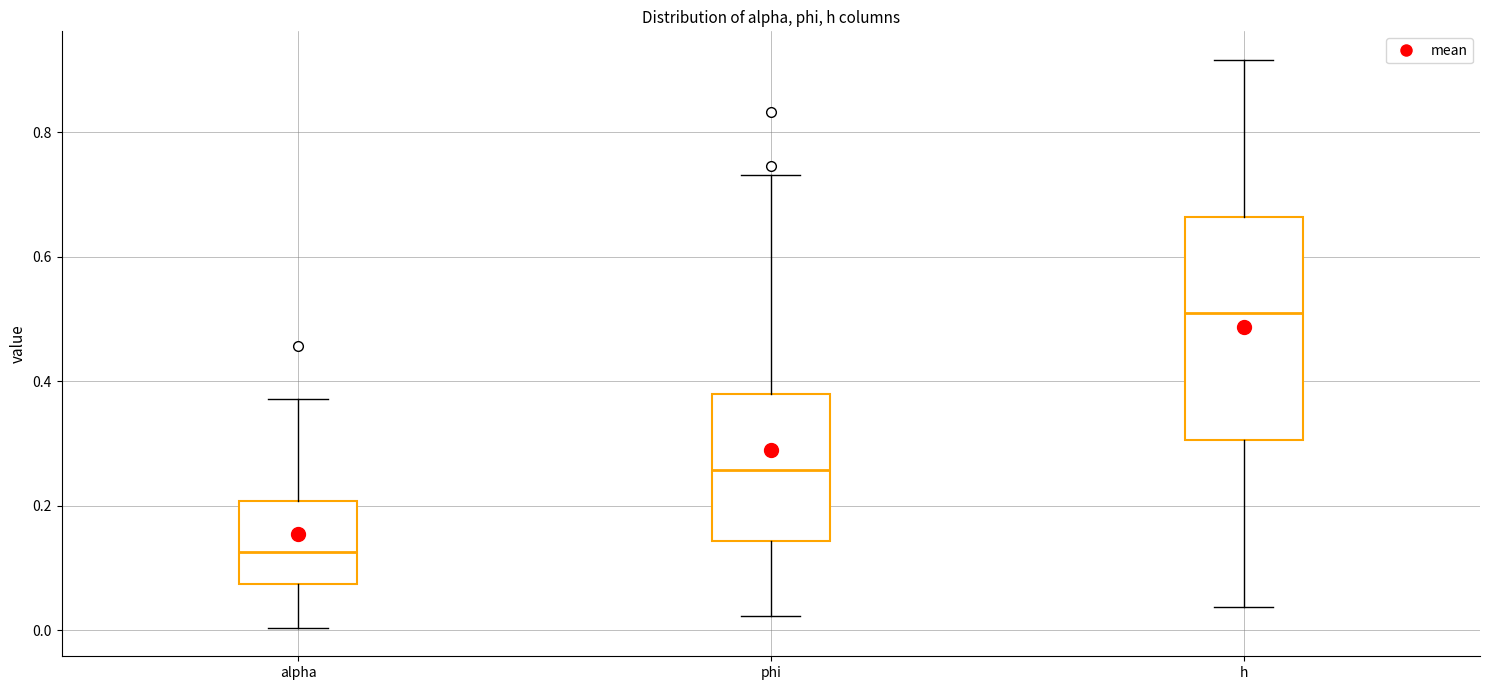

Where does the lower whisker of the box for h end on the y-axis? The values are not printed on the chart, so give them approximately, as read against the axis.

0.04